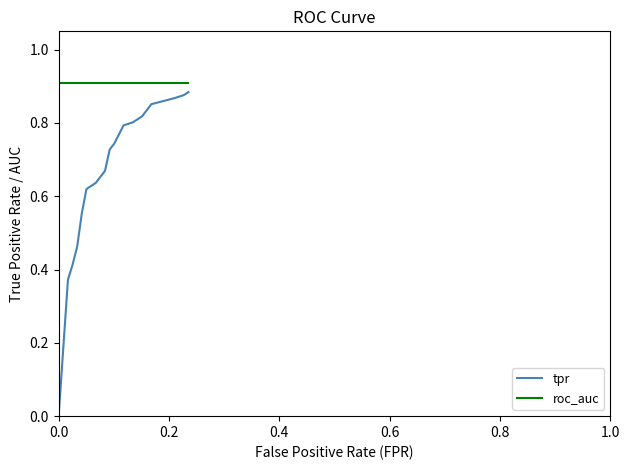

Which series has the largest range (max minus min)?

tpr